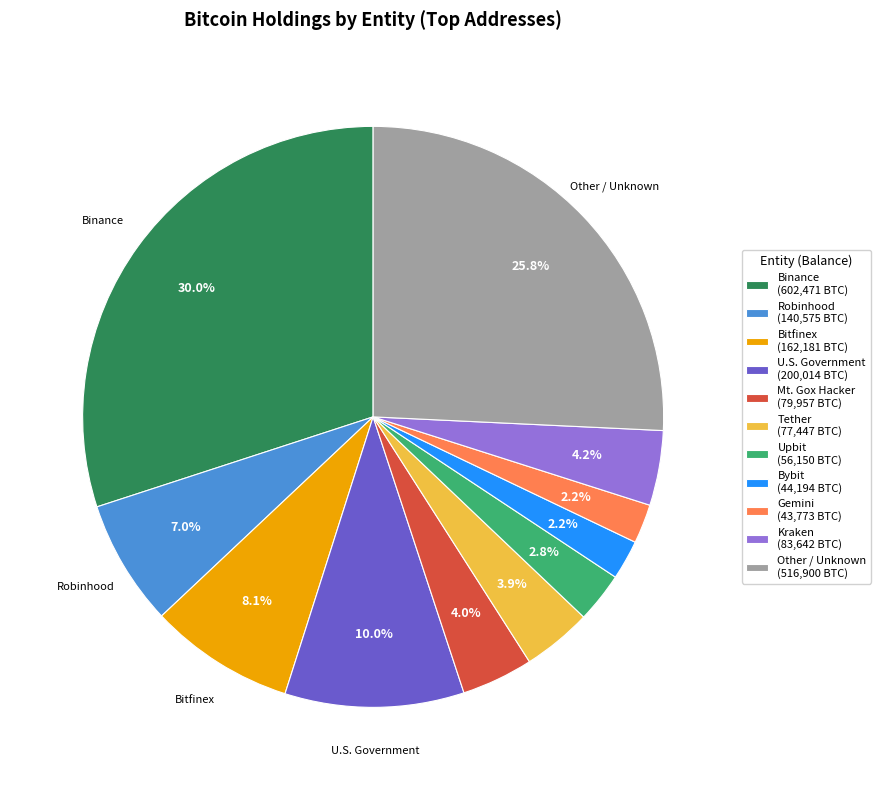

To the nearest percent, what portion does Tether represent?

4%